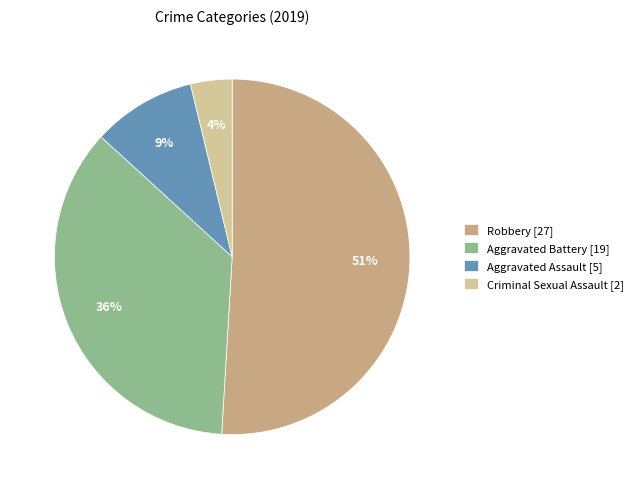

Does any single category account for the majority?

Yes